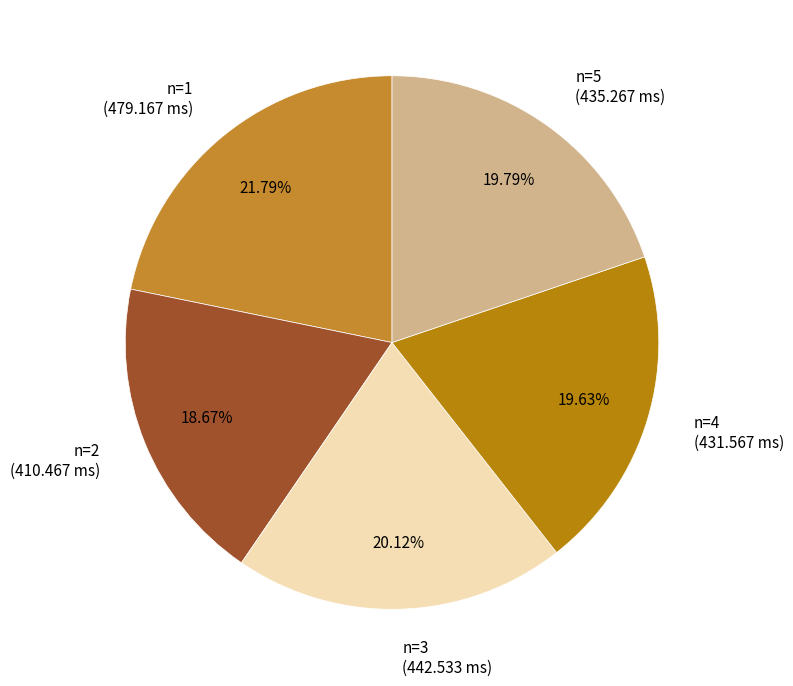

What is the ratio of the value at n=4 to the value at n=2?

1.1